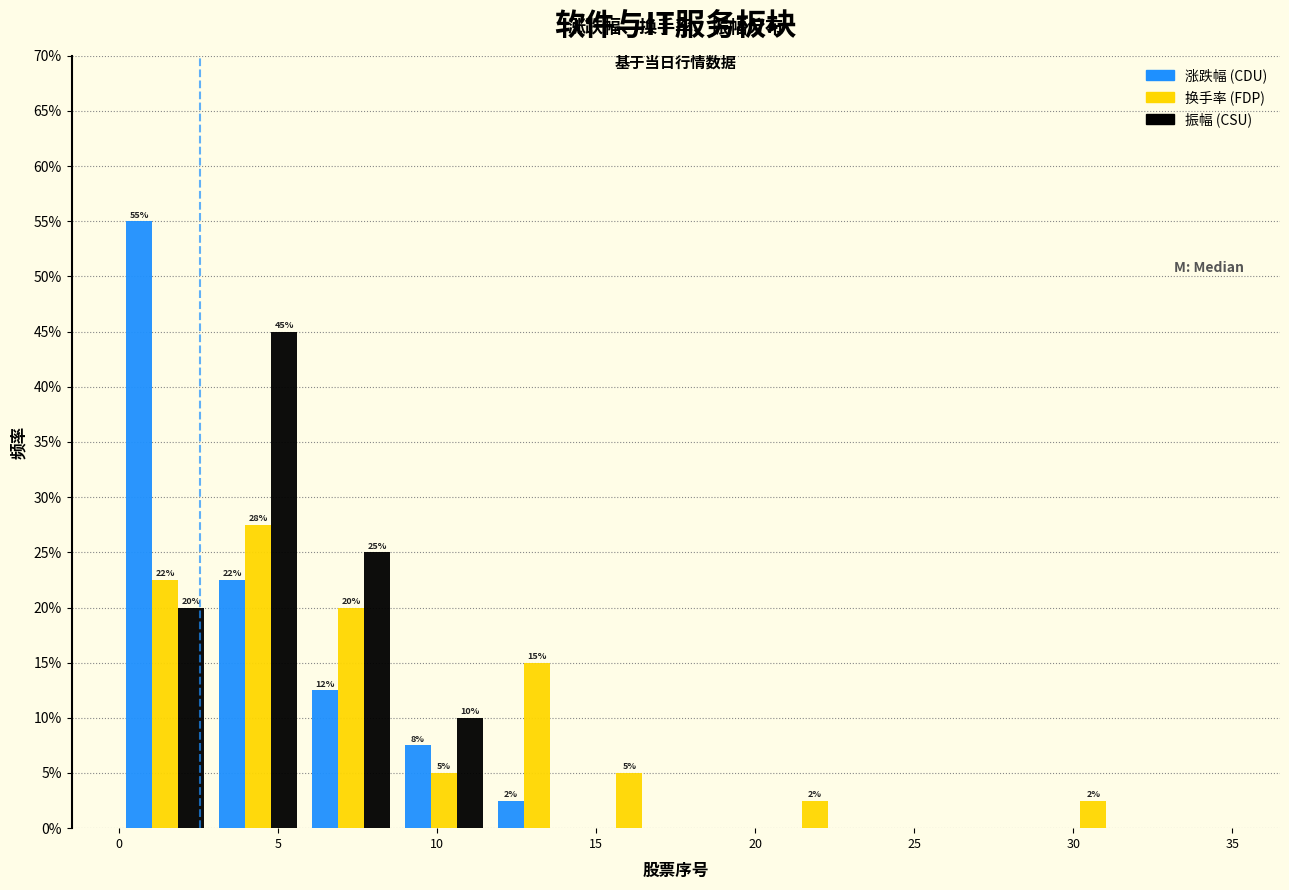

In the 换手率 (FDP) series, which range on the x-axis has the tallest bar?

3.0 to 6.0